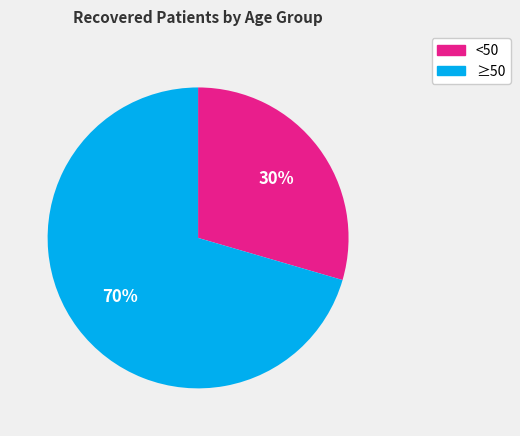

Do ≥50 and <50 together represent more than half of the pie?

Yes